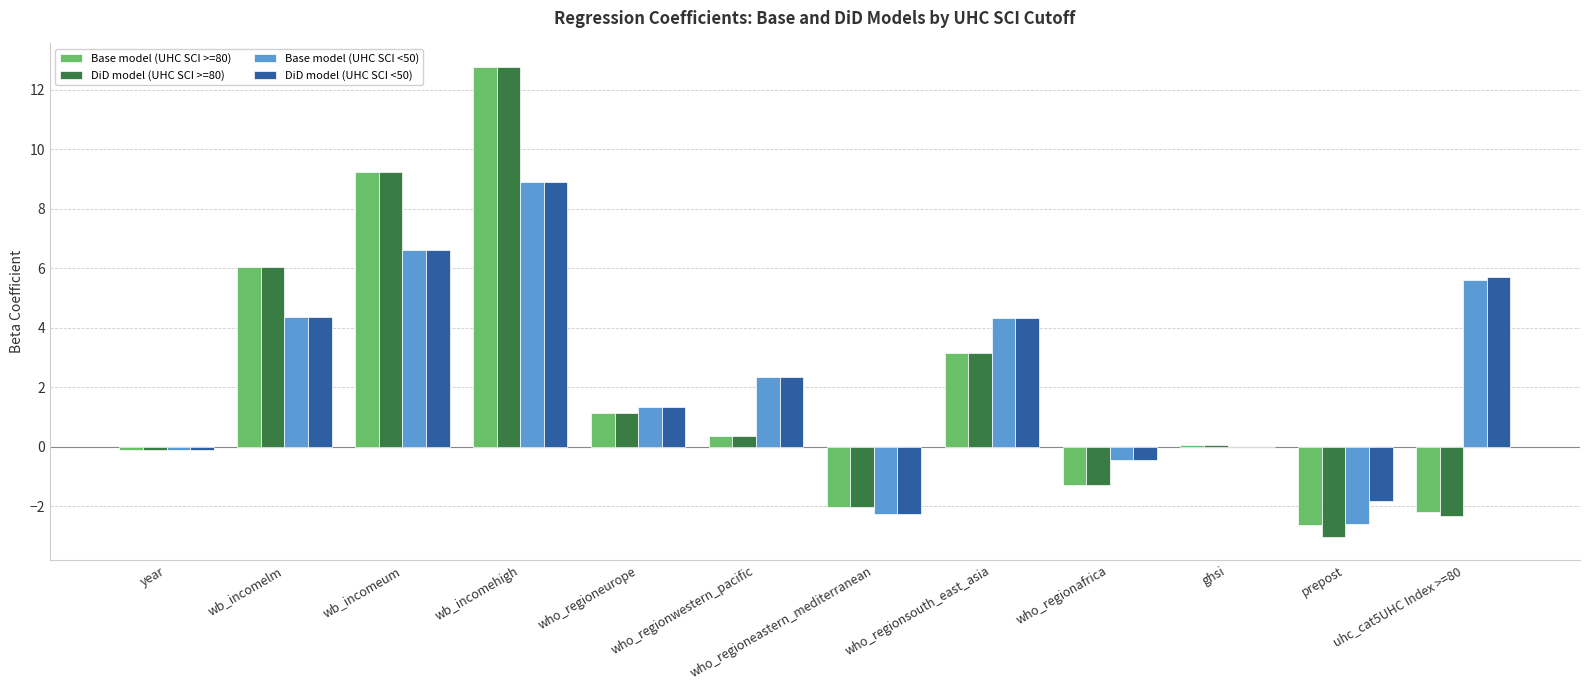

At which category is the sum across all series the highest?

wb_incomehigh